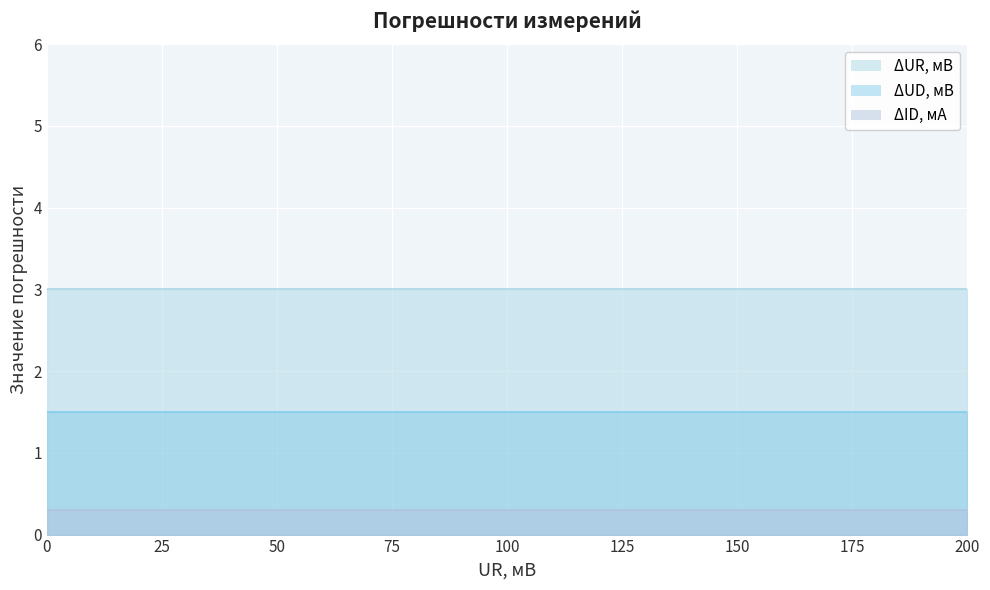

Reading left to right, list all the values displayed in this chart.

ΔUR, мВ: 3.0	3.0	3.0	3.0	3.0	3.0	3.0	3.0	3.0	3.0	3.0	3.0	3.0	3.0	3.0	3.0	3.0	3.0	3.0	3.0	3.0
ΔUD, мВ: 1.5	1.5	1.5	1.5	1.5	1.5	1.5	1.5	1.5	1.5	1.5	1.5	1.5	1.5	1.5	1.5	1.5	1.5	1.5	1.5	1.5
ΔID, мА: 0.3	0.3	0.3	0.3	0.3	0.3	0.3	0.3	0.3	0.3	0.3	0.3	0.3	0.3	0.3	0.3	0.3	0.3	0.3	0.3	0.3